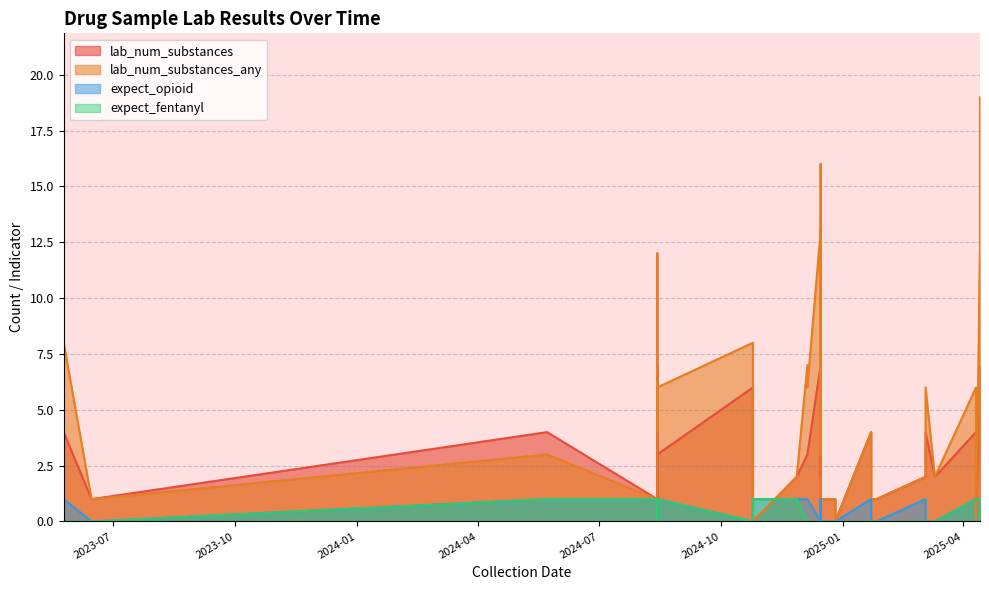

Count the expect_opioid values in the range 0 to 1.

39